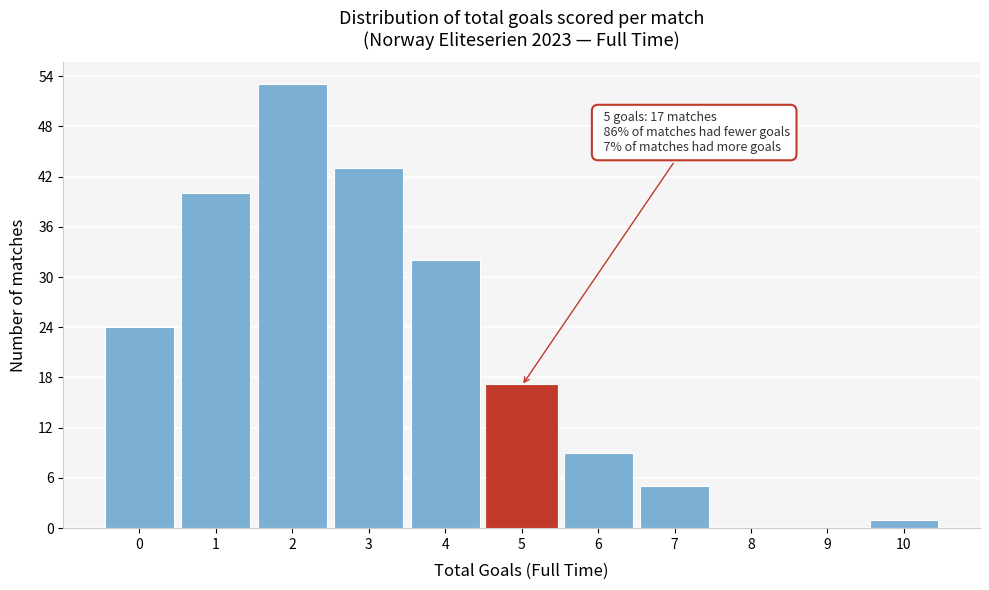

Reading right to left, what are all the values shown in this chart?

10=1	9=0	8=0	7=5	6=9	5=17	4=32	3=43	2=53	1=40	0=24